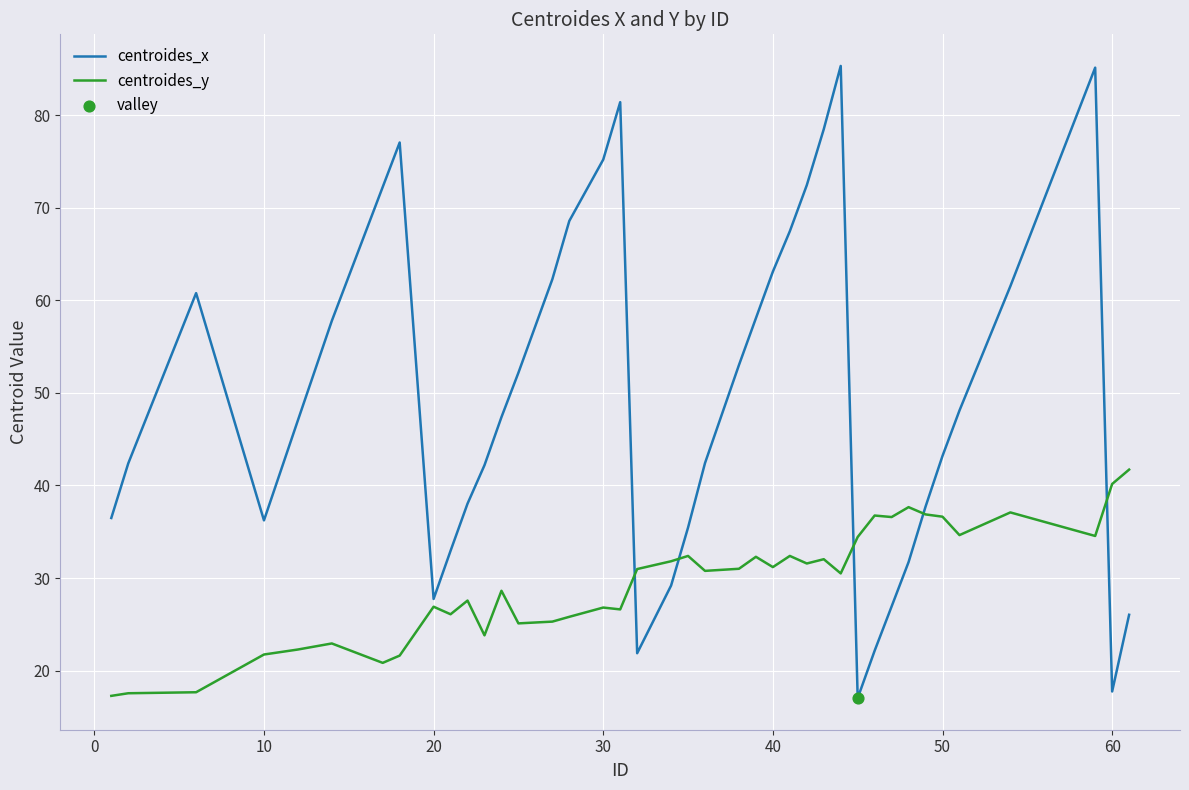

At how many categories does at least one series exceed 82?

2